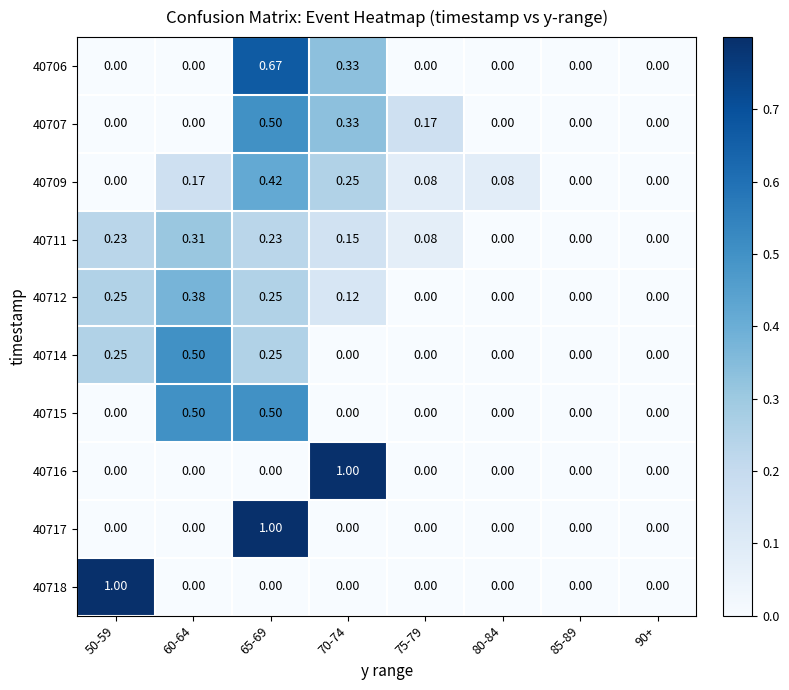

Is the value of 40711 at 65-69 greater than the value of 40717 at 60-64?

Yes